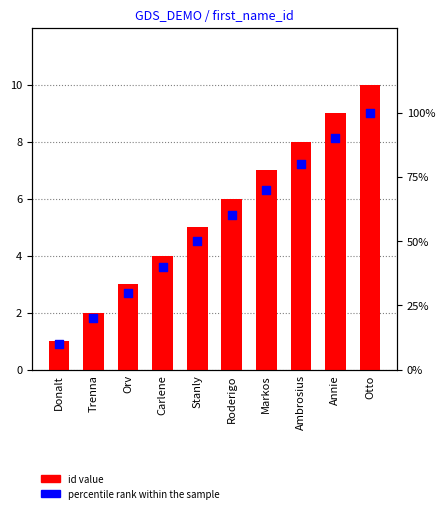

At how many categories does at least one series exceed 72?

3